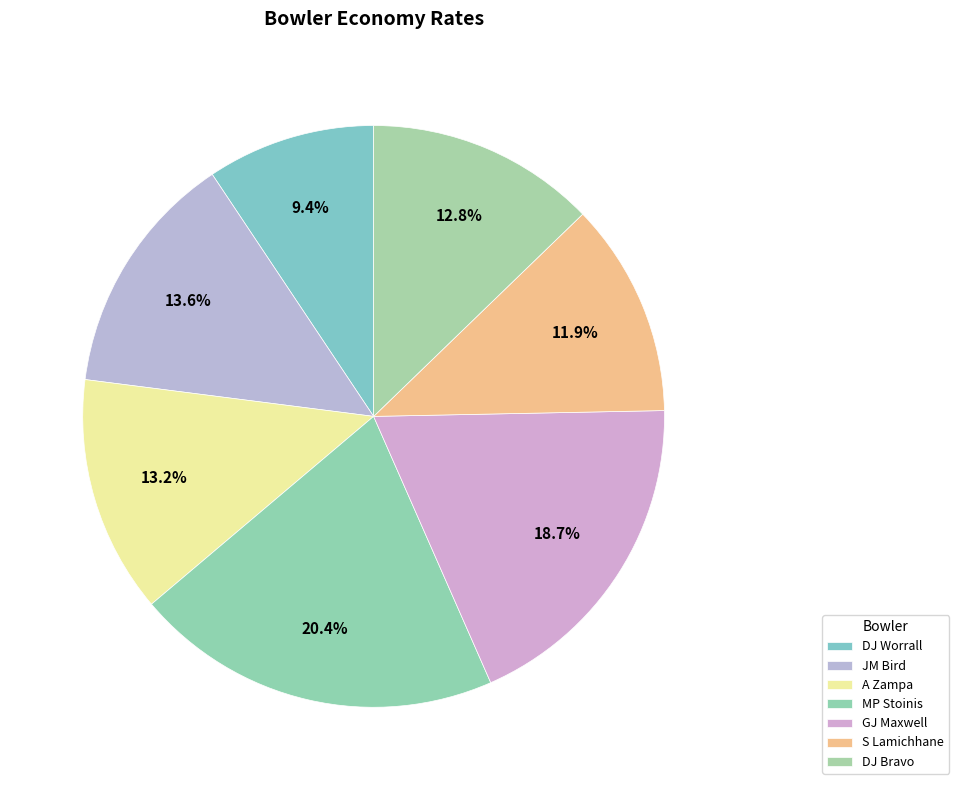

Does any single category account for the majority?

No